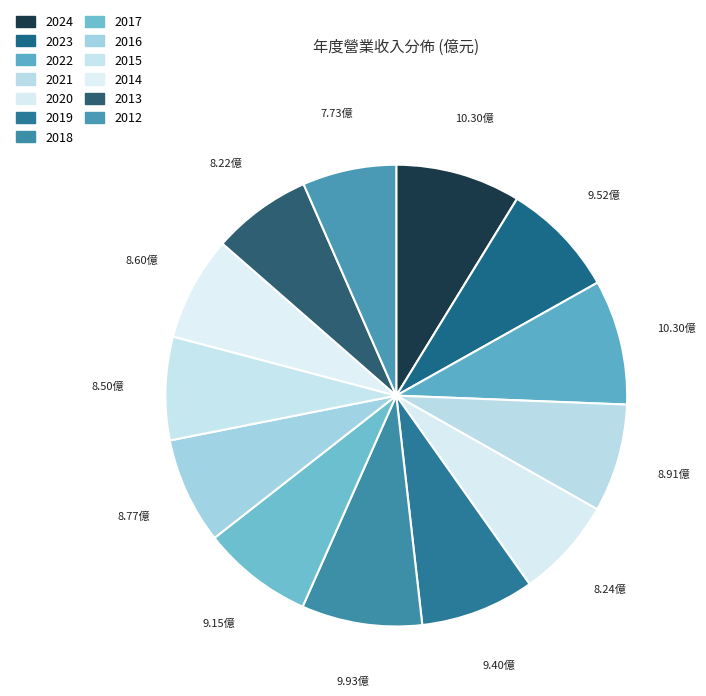

Combined, what portion of the pie is 2021 and 2019?

15.6%